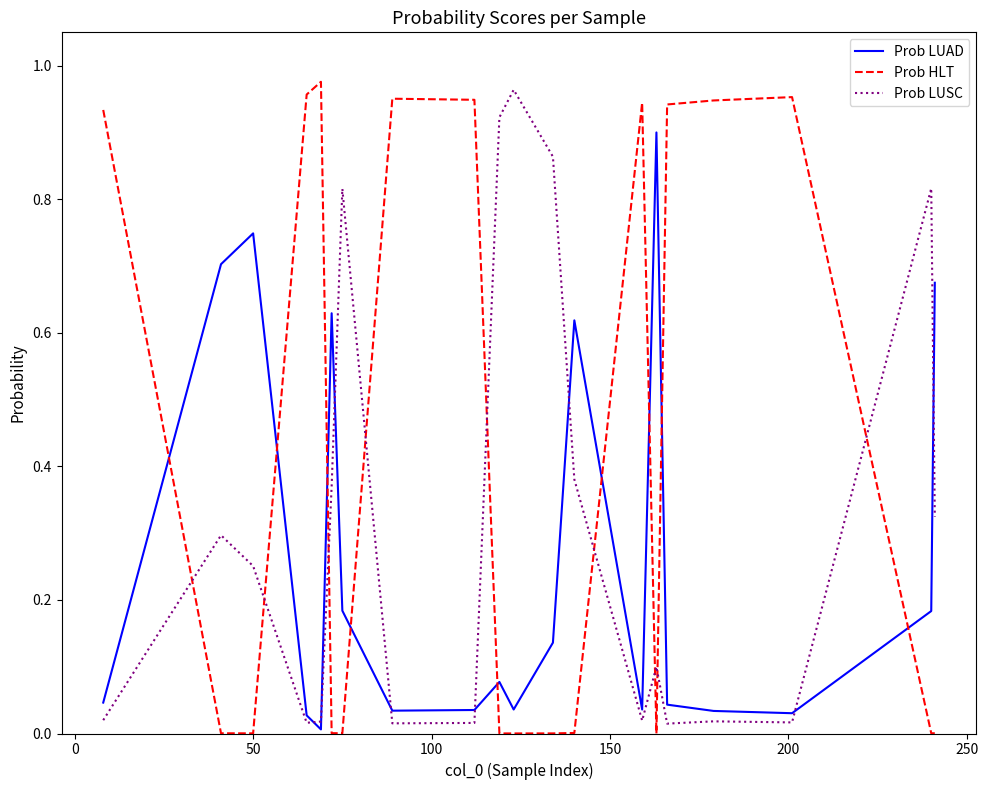

List the series in order of their overall mean, lowest first.

Prob LUAD, Prob LUSC, Prob HLT